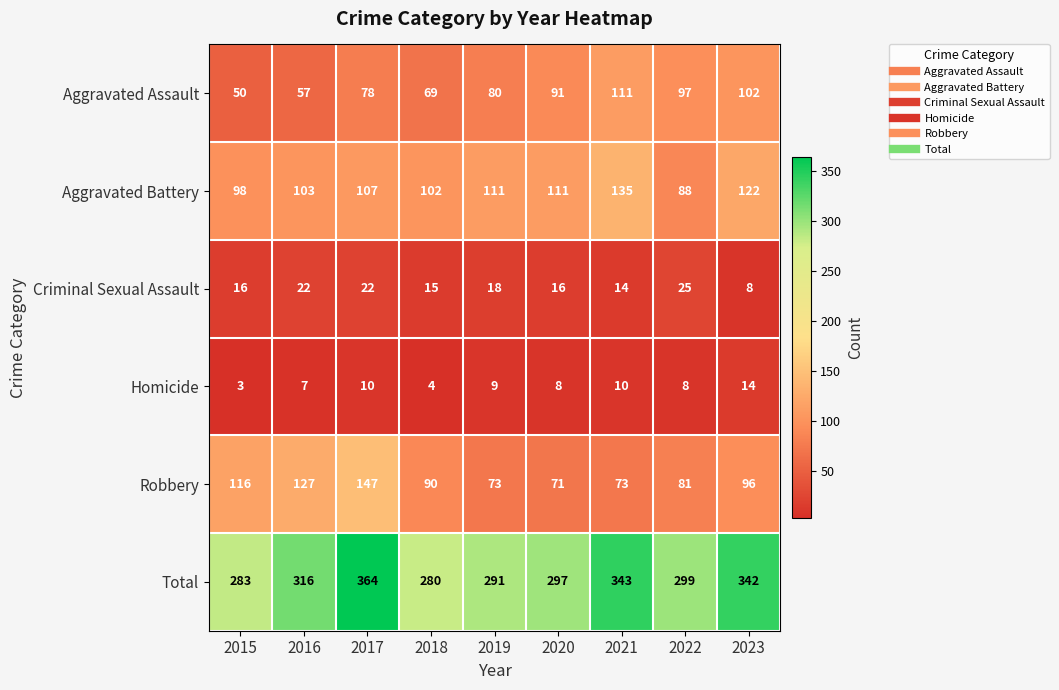

How many series are shown in this chart?

6